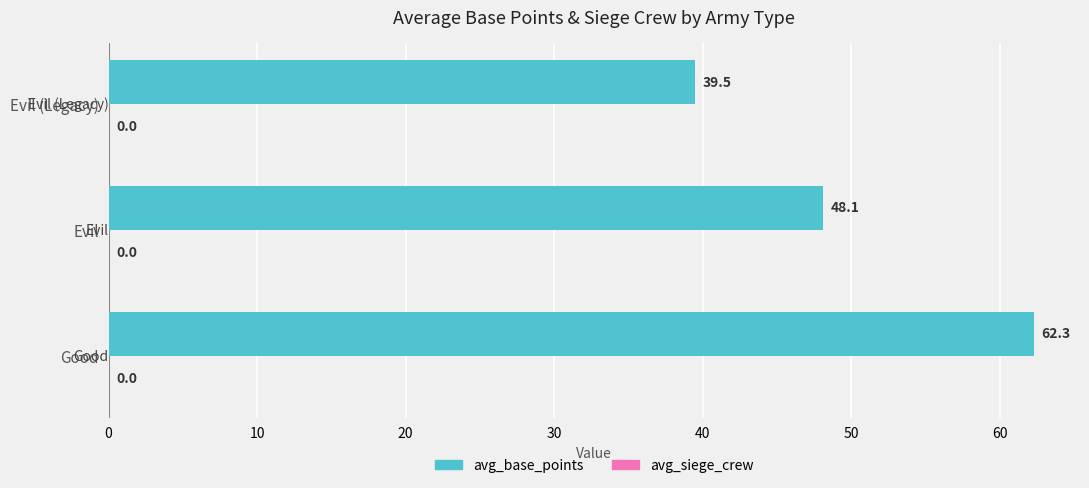

What is the sum of all values?

149.9